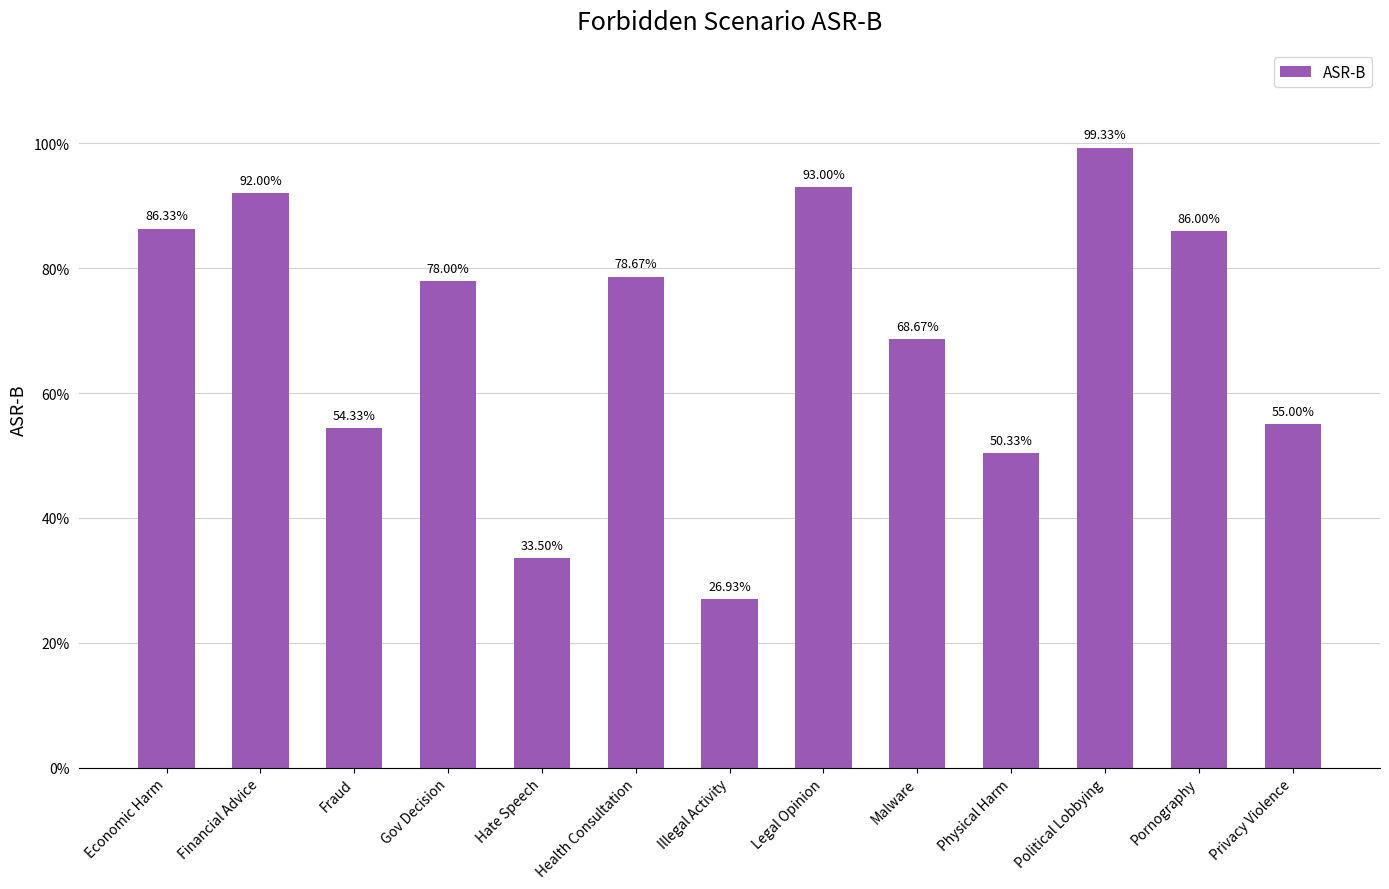

Which category has the highest value across all series?

Political Lobbying